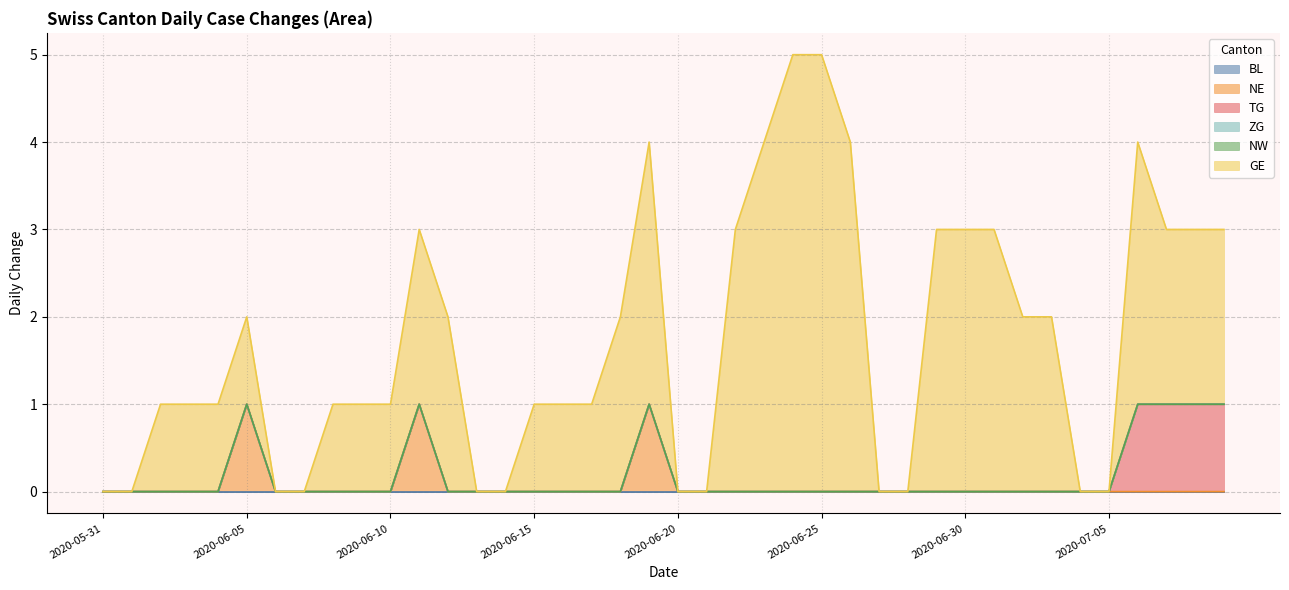

How many values in the NE series exceed 0?

3